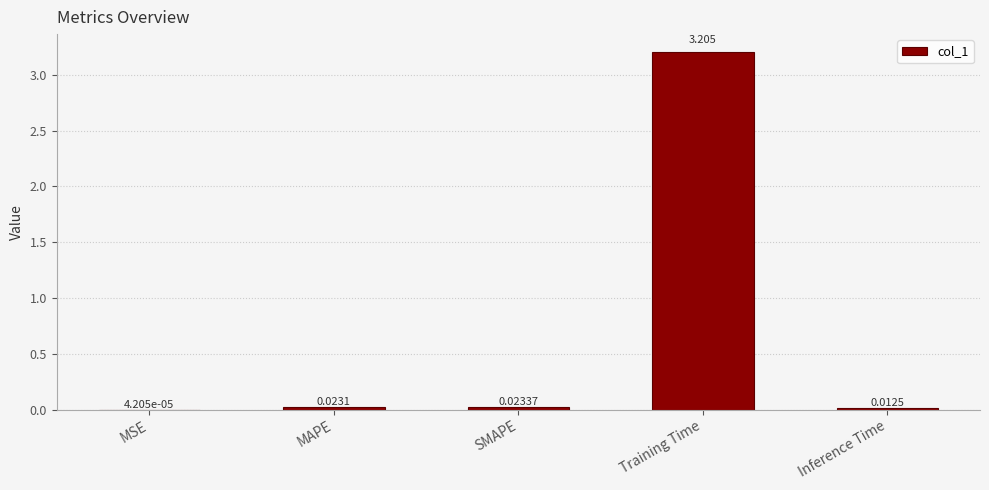

At which label is the value closest to 1?

SMAPE